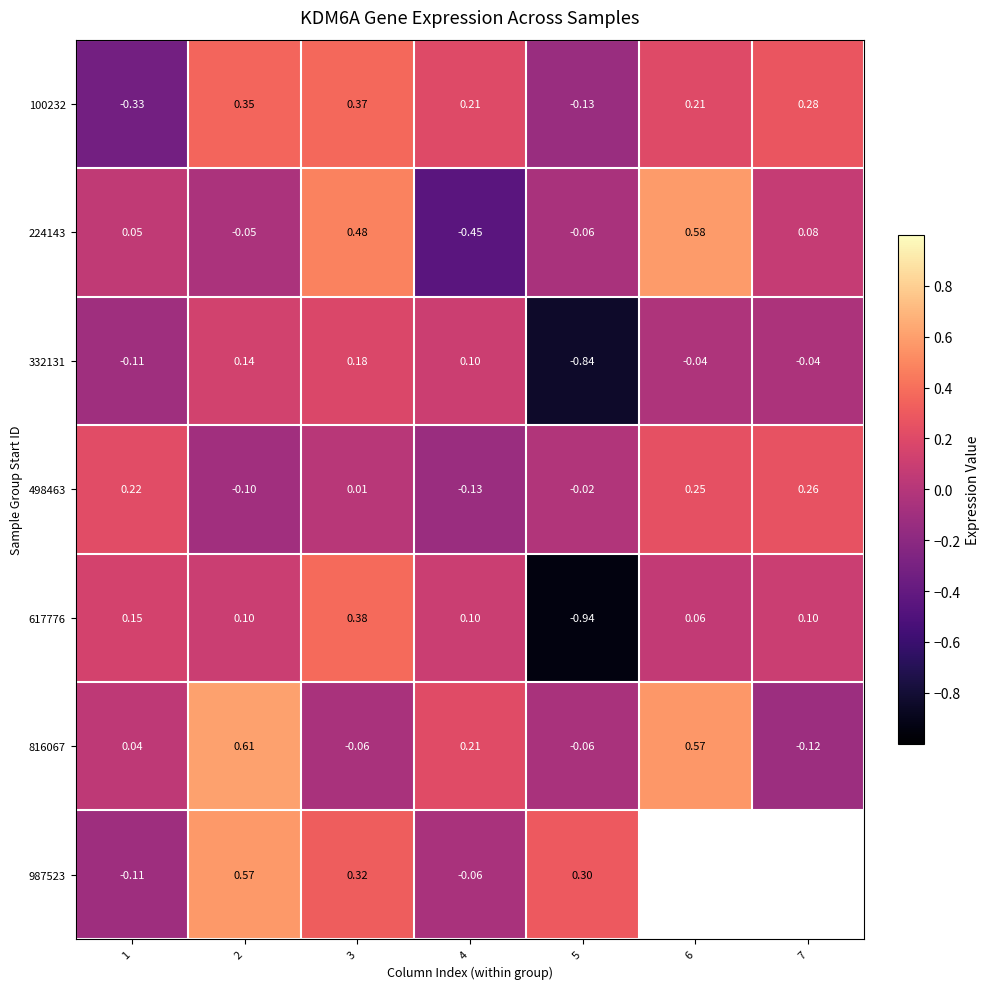

Which category has the highest value across all series?

2